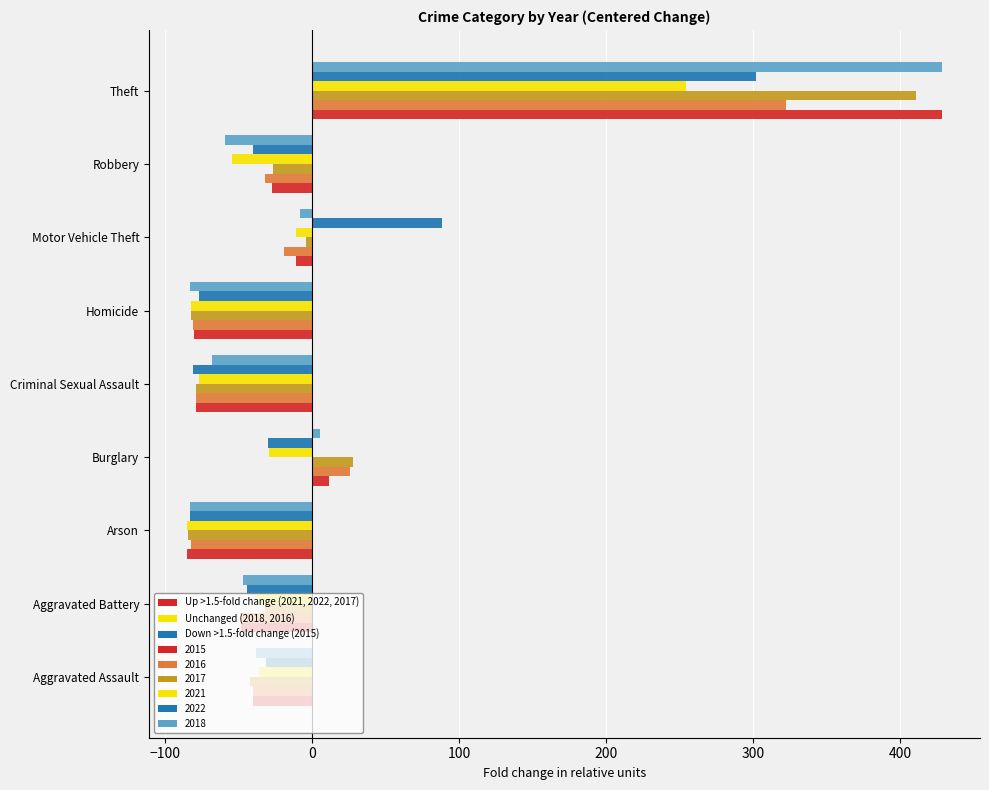

What is the sum of the 2018 values at Homicide and Criminal Sexual Assault?

-152.0